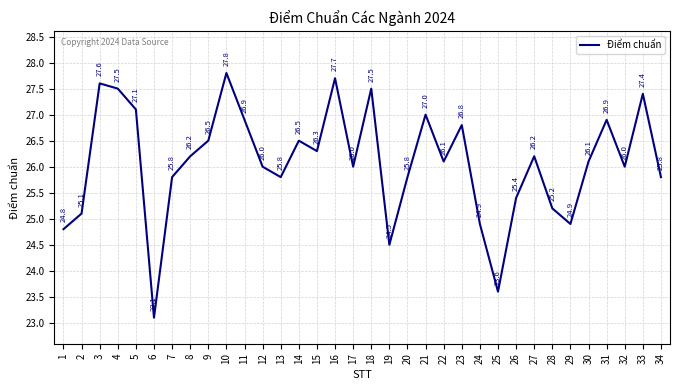

Which label corresponds to the largest value in the chart?

10